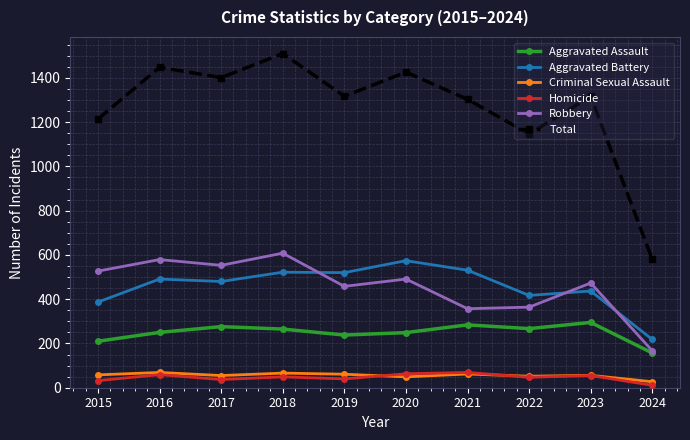

Is it true that Total equals 580 at 2018?

False